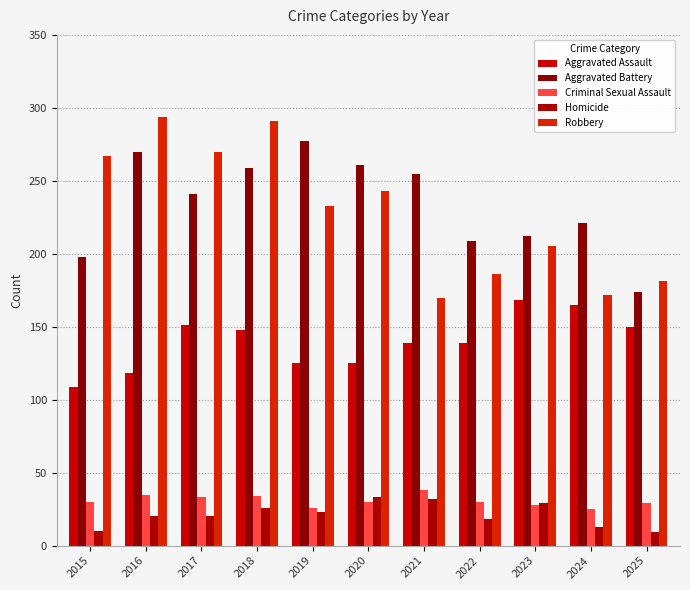

Is it true that Robbery equals 294 at 2016?

True